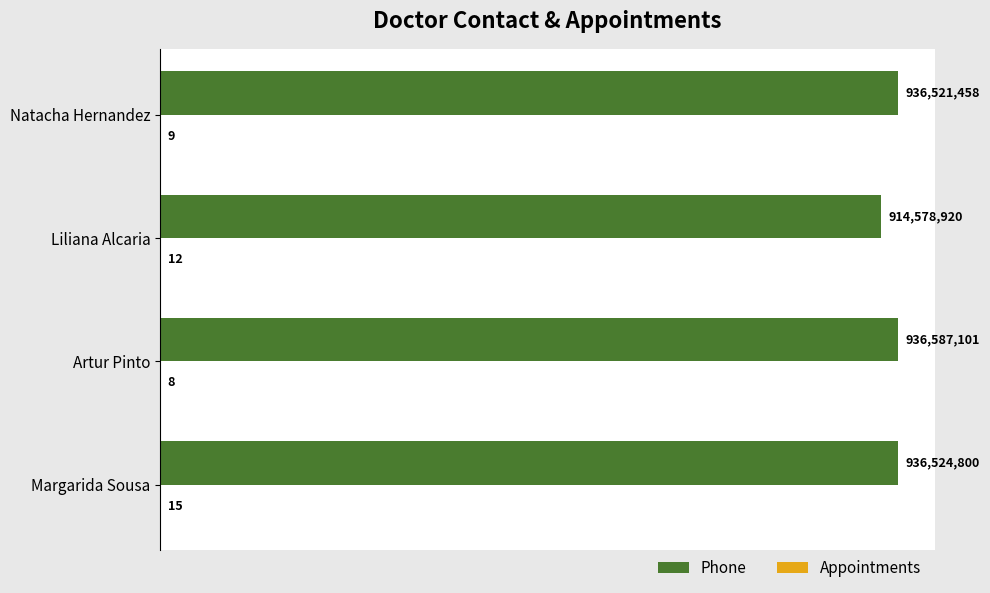

At which category is the sum across all series the highest?

Artur Pinto